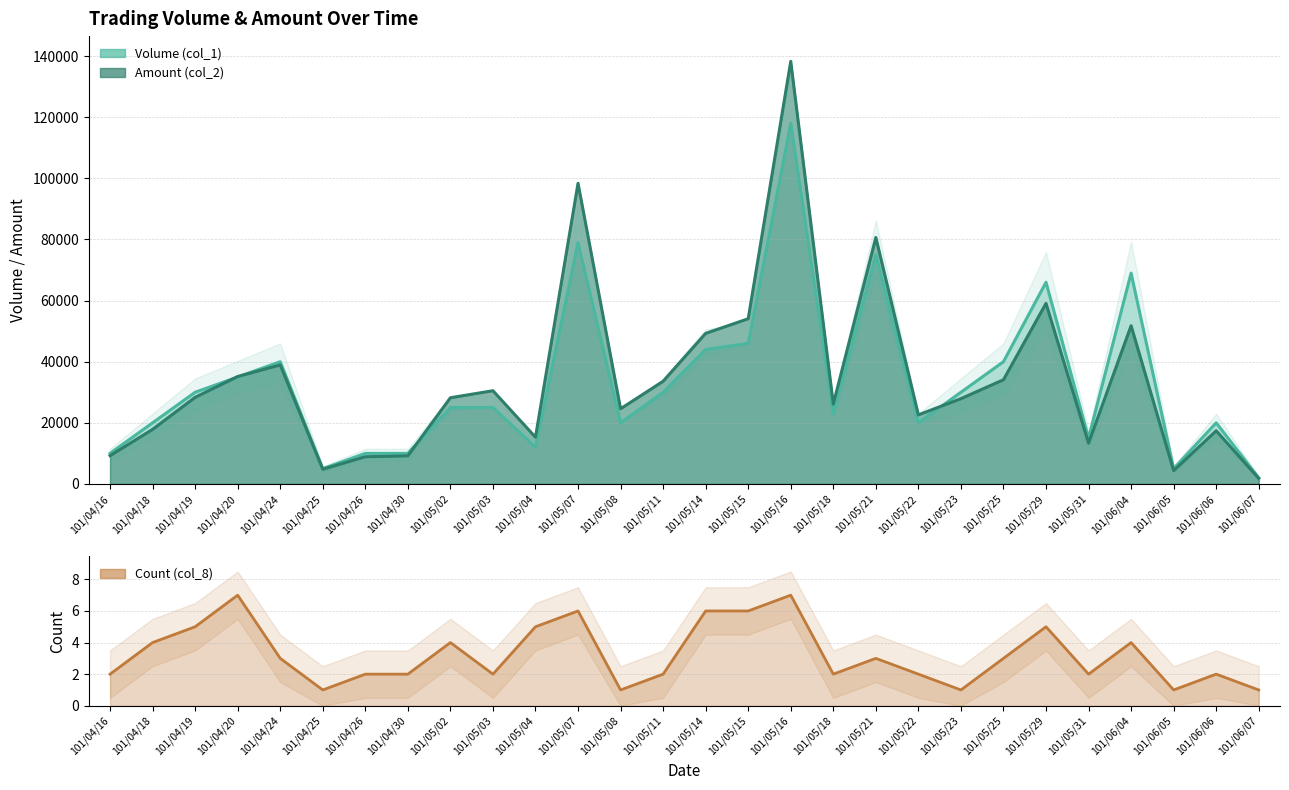

Rank the categories by Volume (col_1) value from lowest to highest.

101/06/07, 101/04/25, 101/06/05, 101/04/16, 101/04/26, 101/04/30, 101/05/04, 101/05/31, 101/04/18, 101/05/08, 101/05/22, 101/06/06, 101/05/18, 101/05/02, 101/05/03, 101/04/19, 101/05/11, 101/05/23, 101/04/20, 101/04/24, 101/05/25, 101/05/14, 101/05/15, 101/05/29, 101/06/04, 101/05/21, 101/05/07, 101/05/16